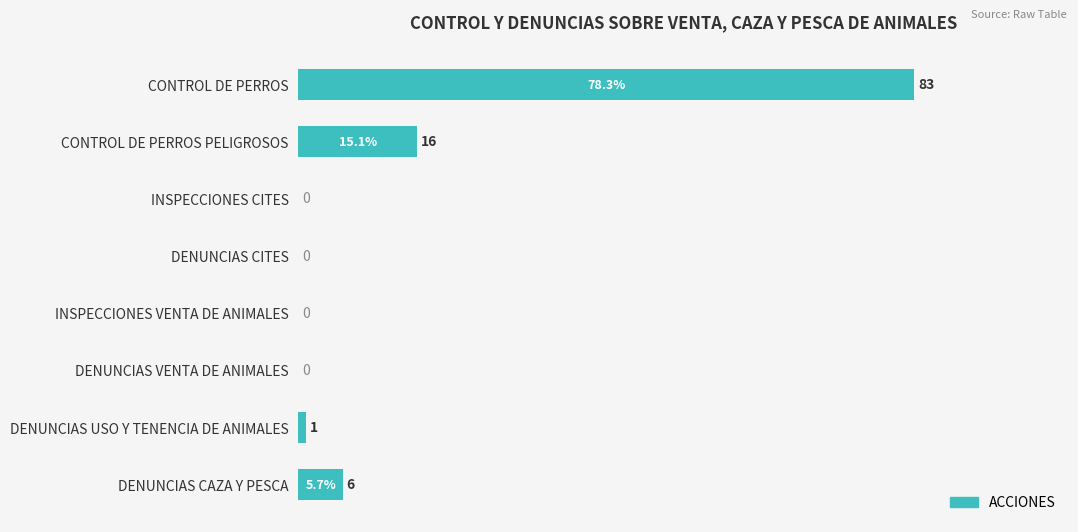

What is the maximum value shown in the chart?

83